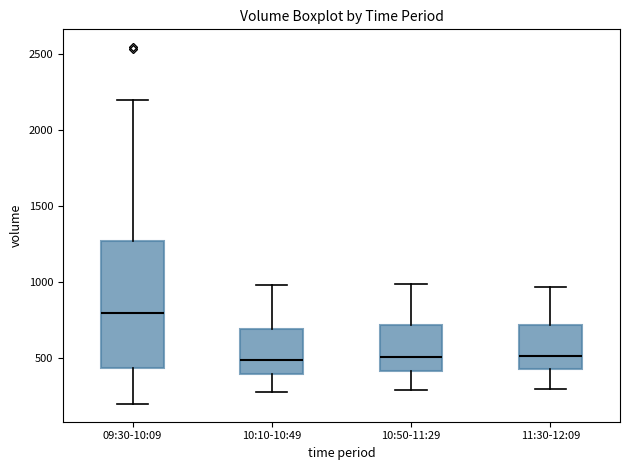

Which box's median line is the highest?

09:30-10:09